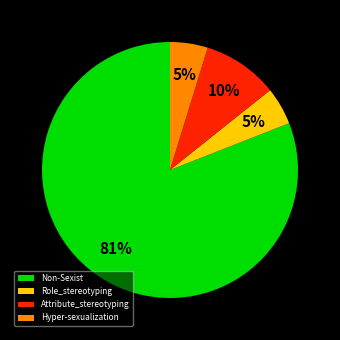

What is the ratio of the value at Attribute_stereotyping to the value at Role_stereotyping?

2.0